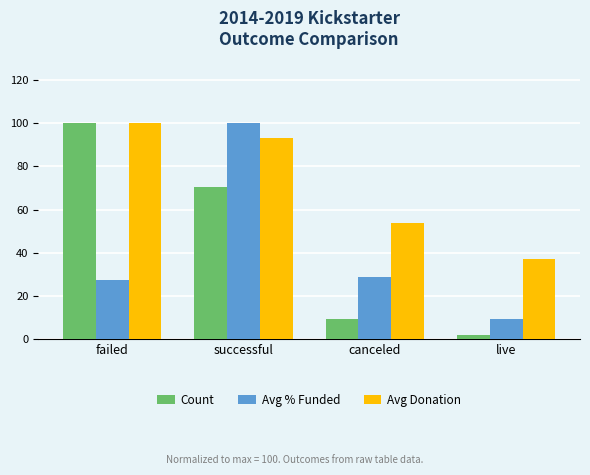

How many values in the Count series exceed 70?

2